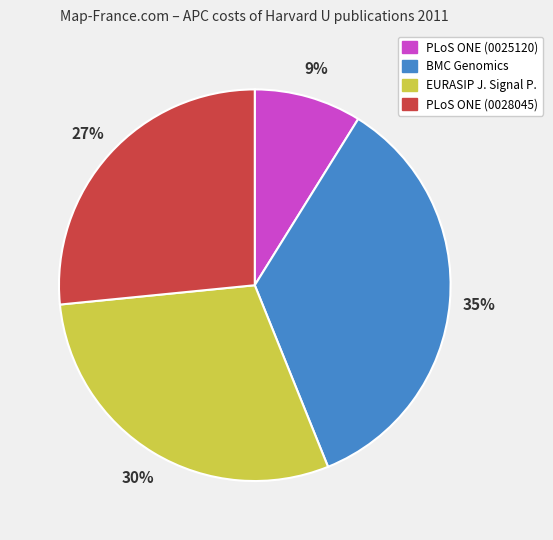

Does any single category account for the majority?

No